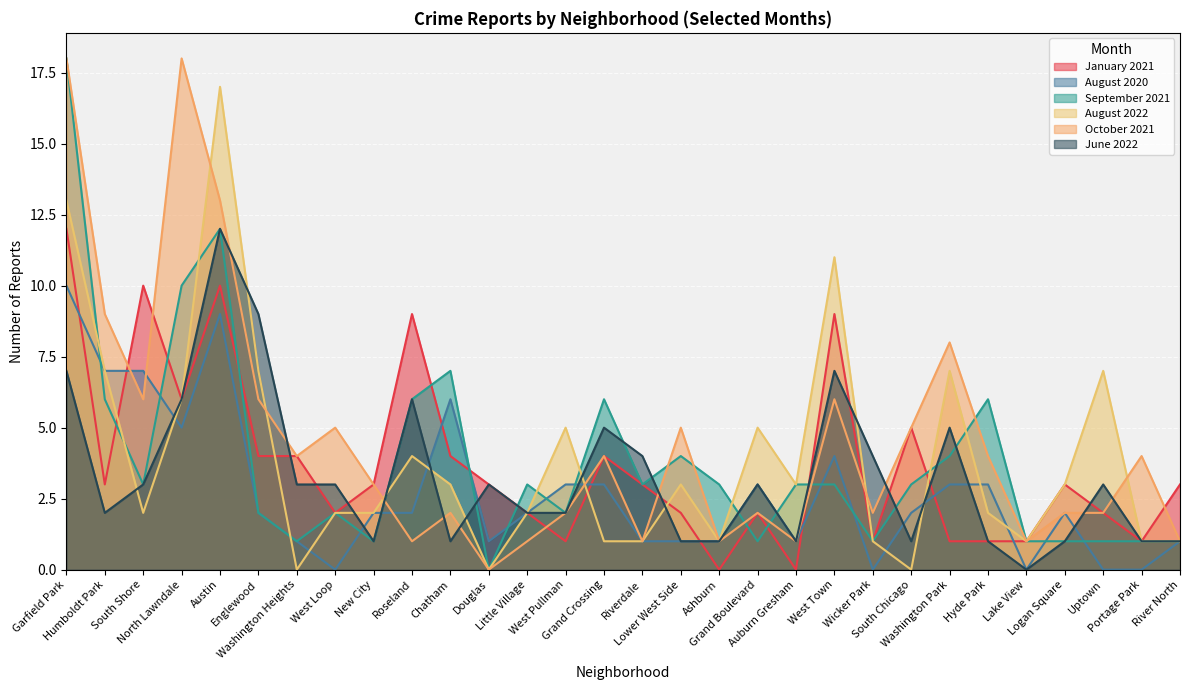

At which category is the sum across all series the highest?

Garfield Park